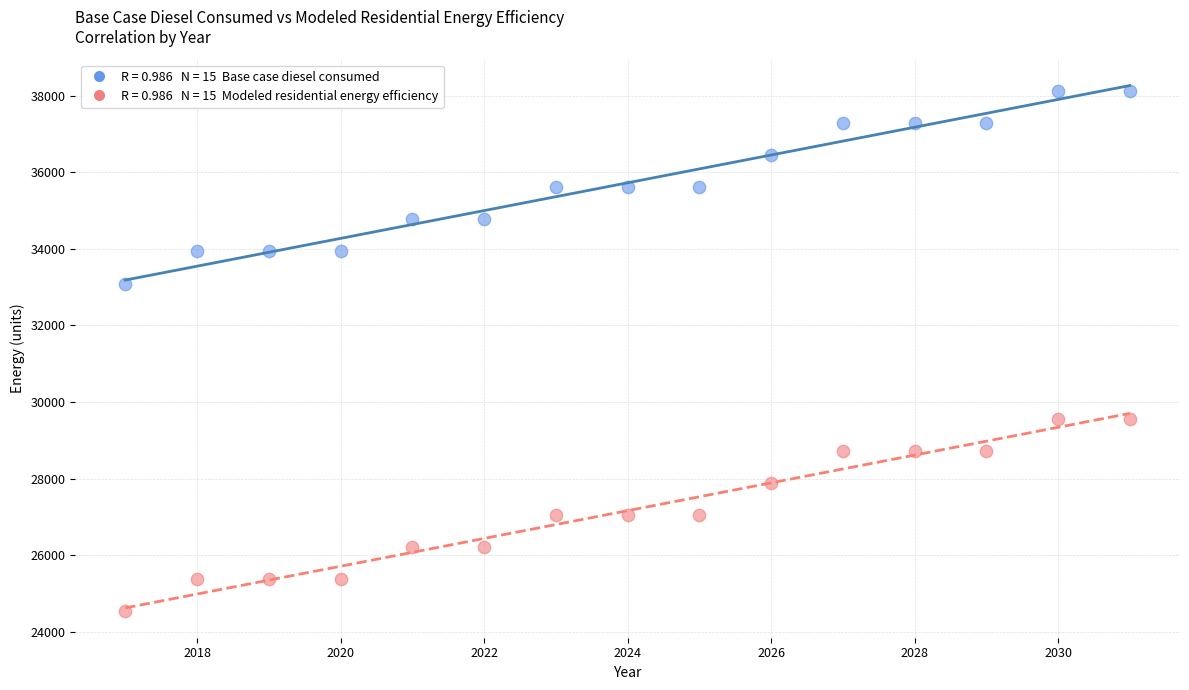

Across all data points, what is the range of Y values (max minus min)?

13598.1